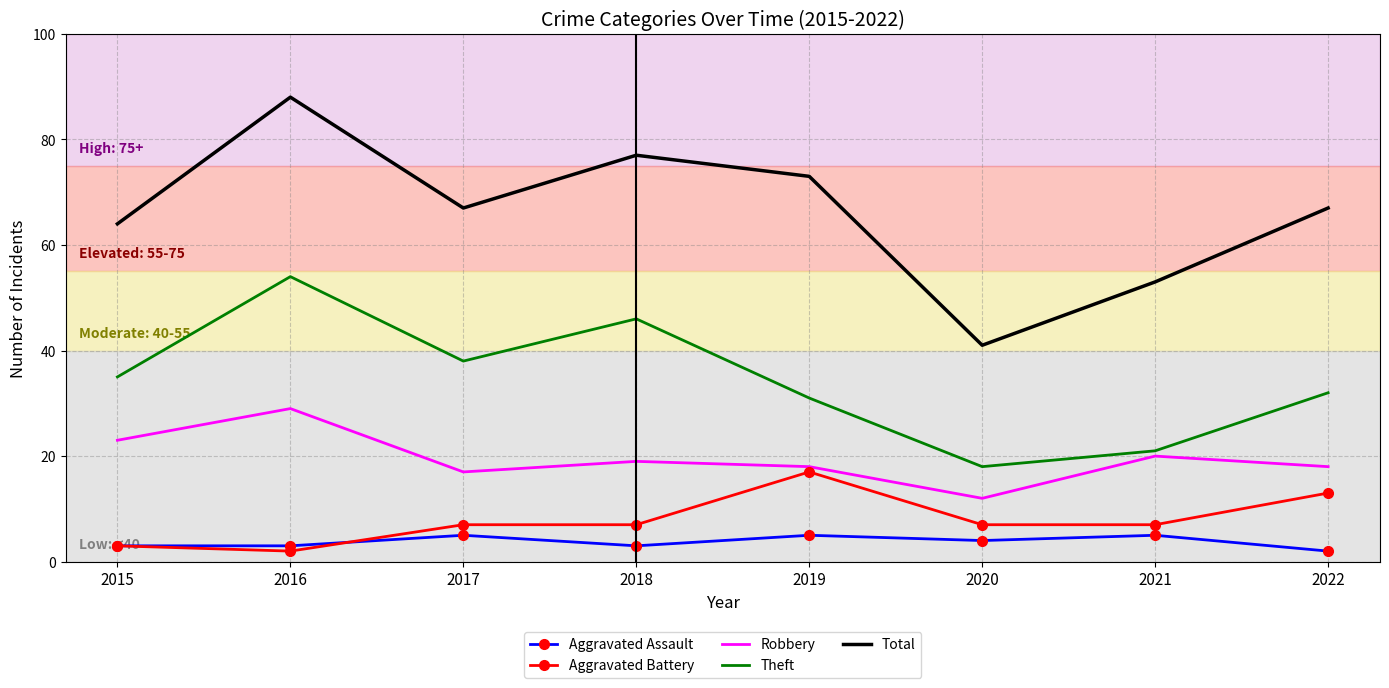

Which category has the highest value across all series?

2016